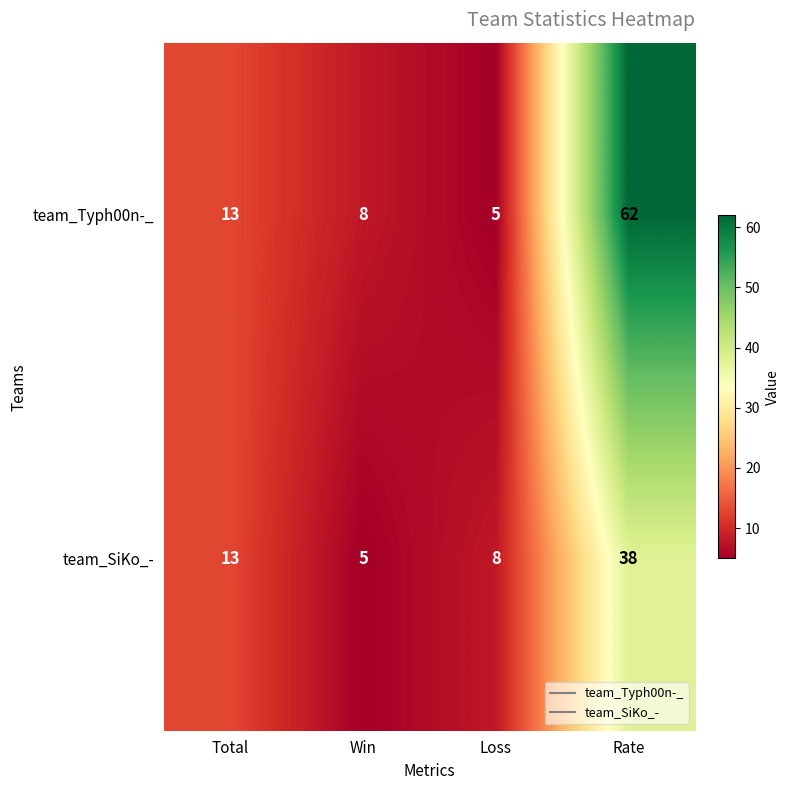

Rank the series by their maximum value, from highest to lowest.

team_Typh00n-_, team_SiKo_-